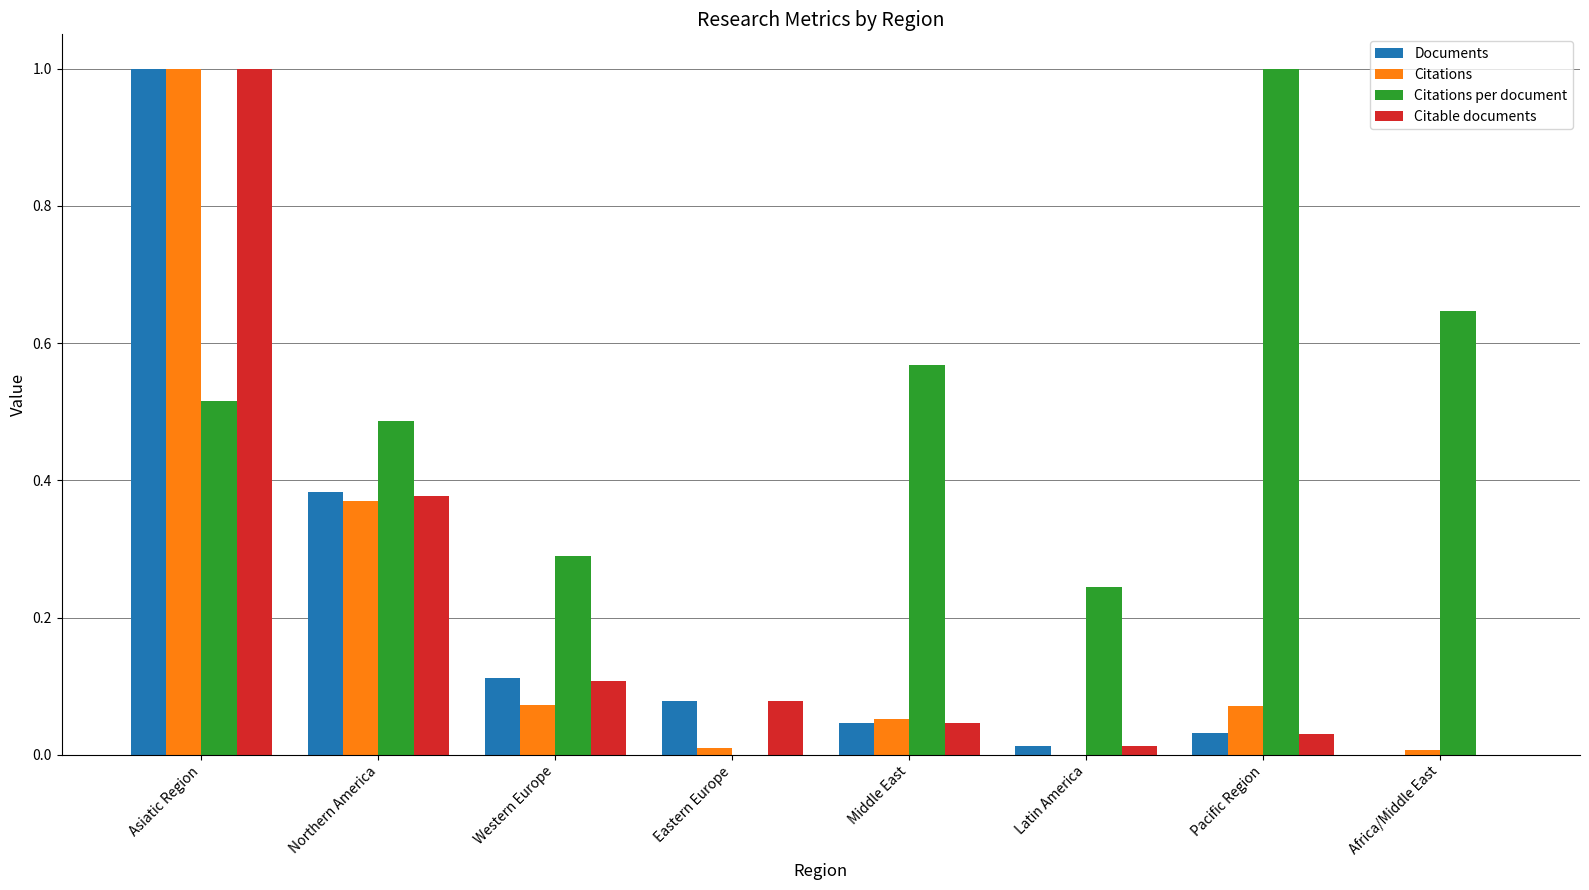

Which series changed the most between Latin America and Pacific Region?

Citations per document